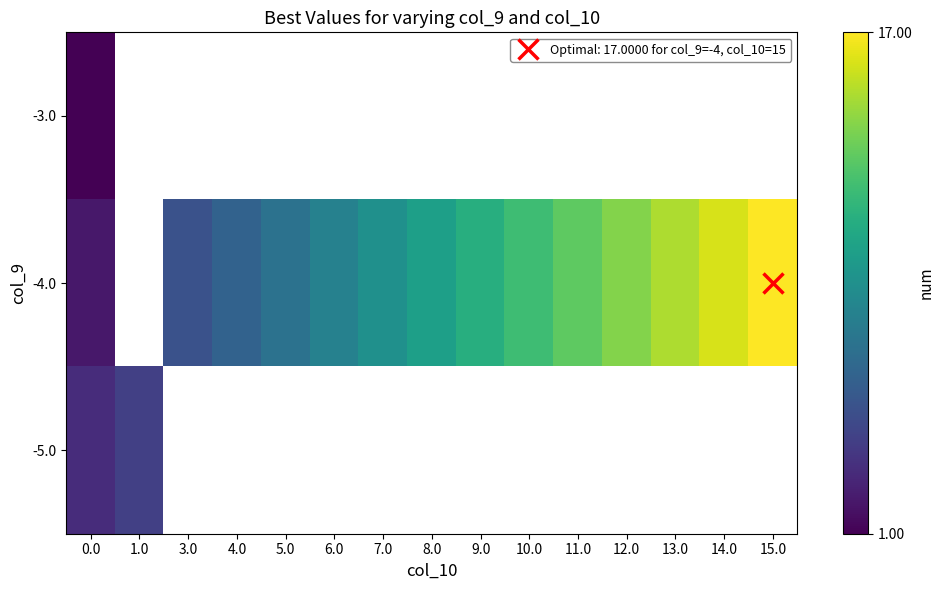

Which series has the widest spread of values?

-4.0